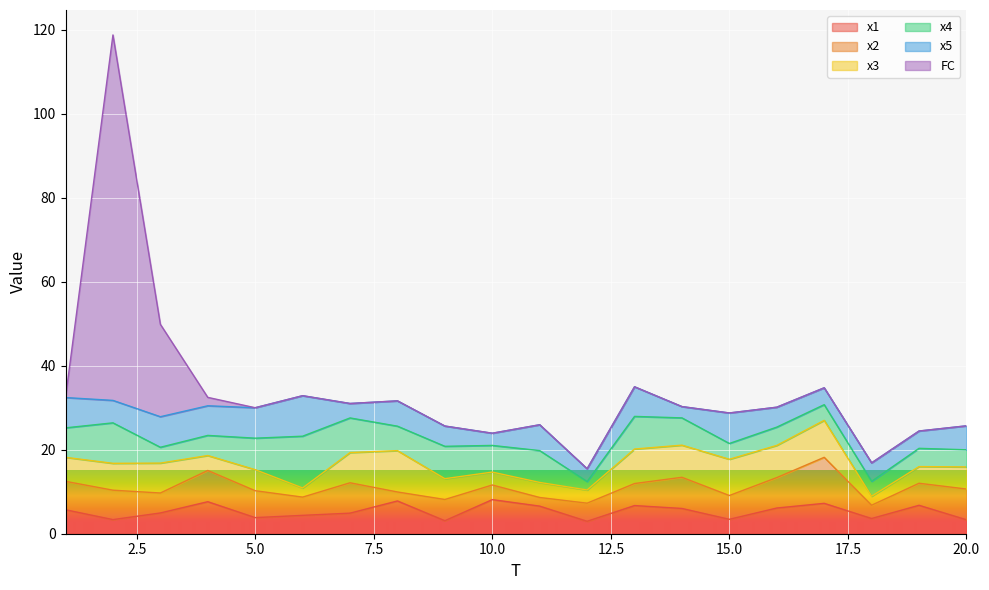

Does the chart display data point markers on the line(s)?

No